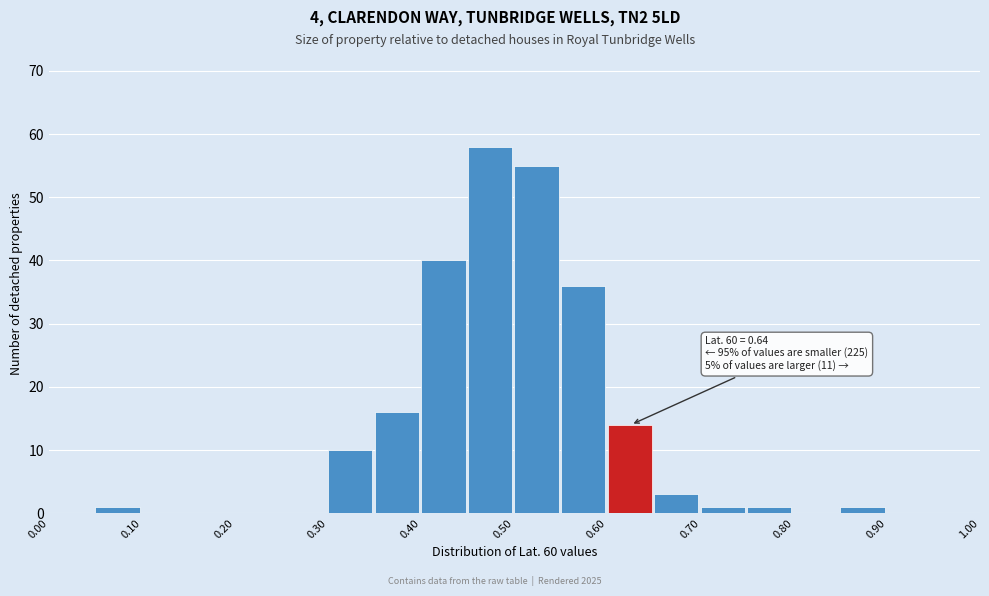

Over which range of the x-axis is the bar tallest?

0.45 to 0.50